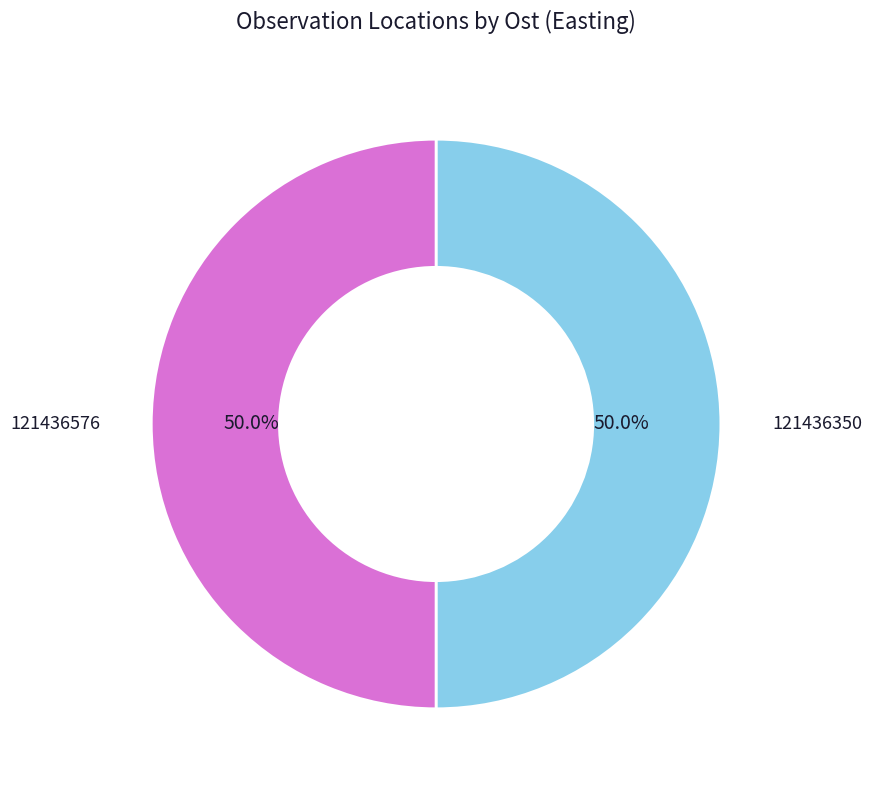

How many segments does this pie chart have?

2